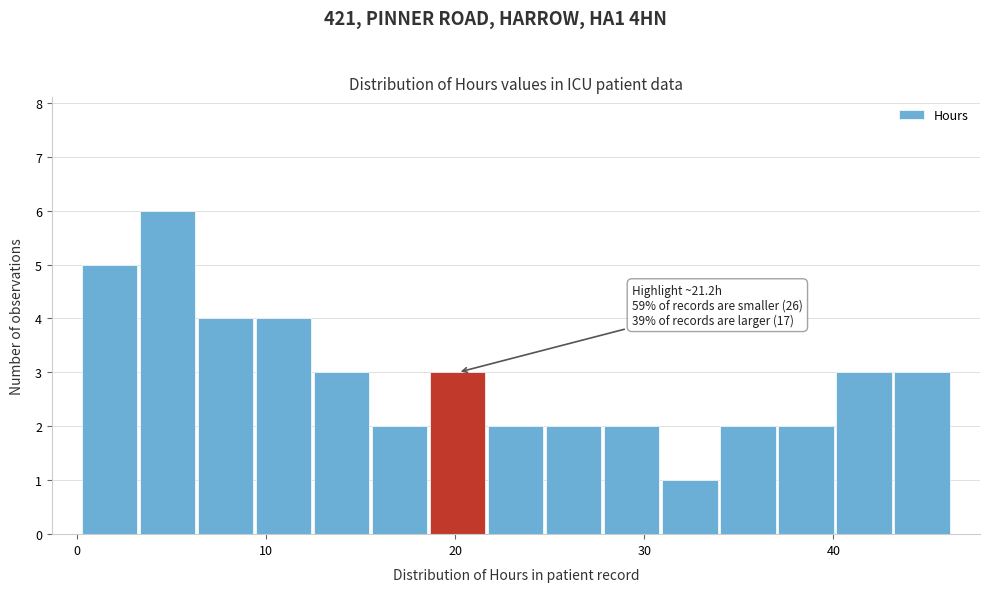

Around what value on the x-axis is the tallest bar? Give the approximate position of its centre, as read against the axis.

5